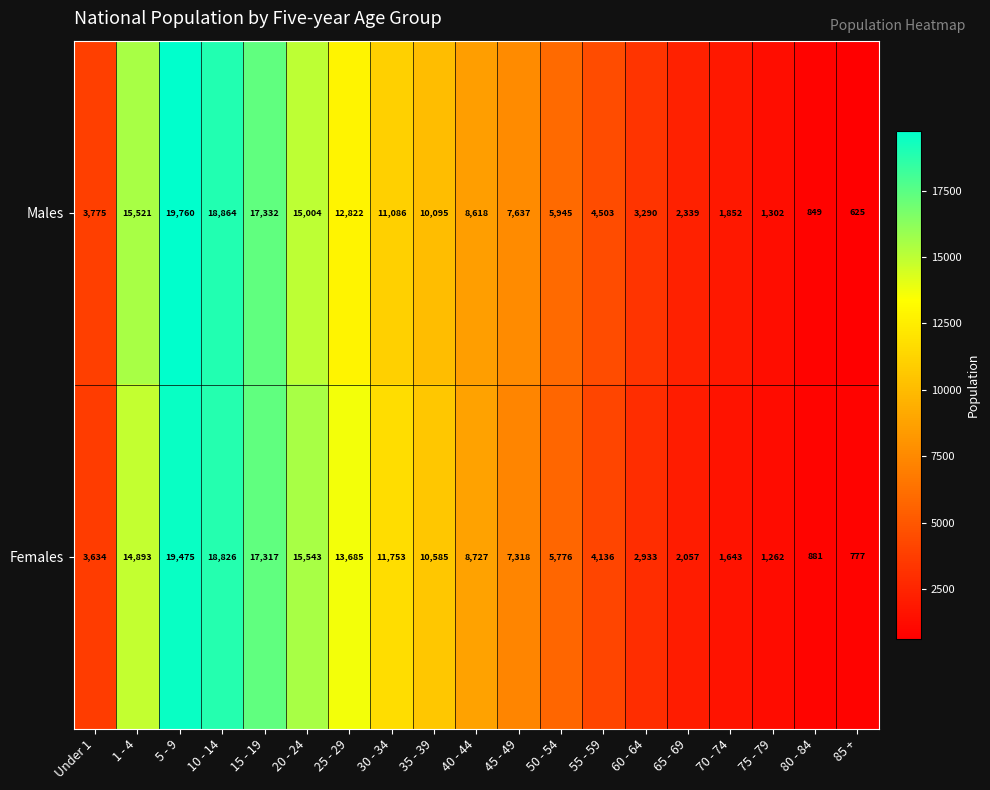

Where does the Females series first go above 7318?

1 - 4